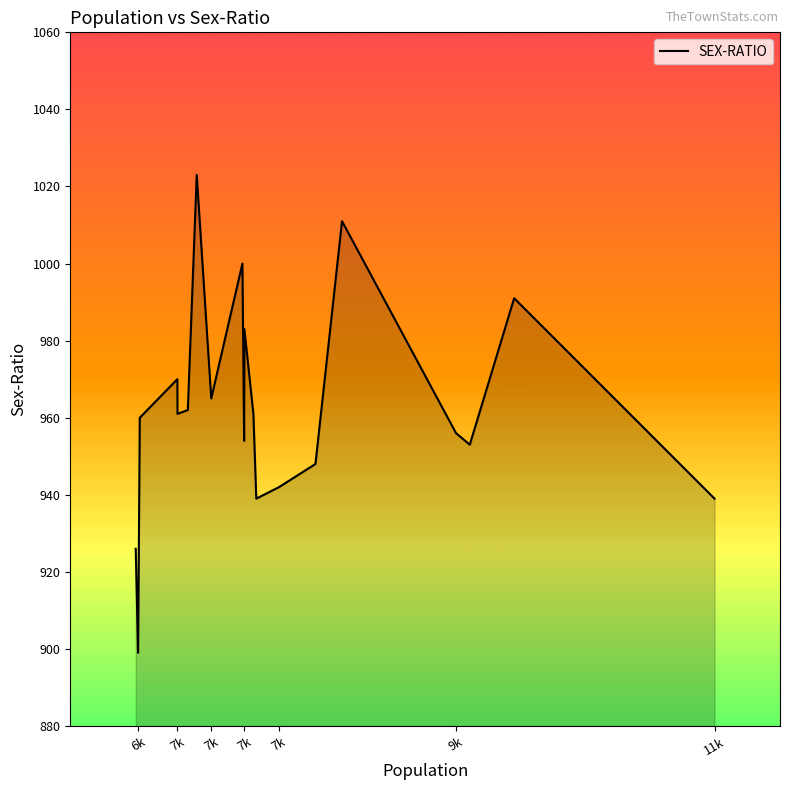

What is the difference between the second highest and minimum values?

112